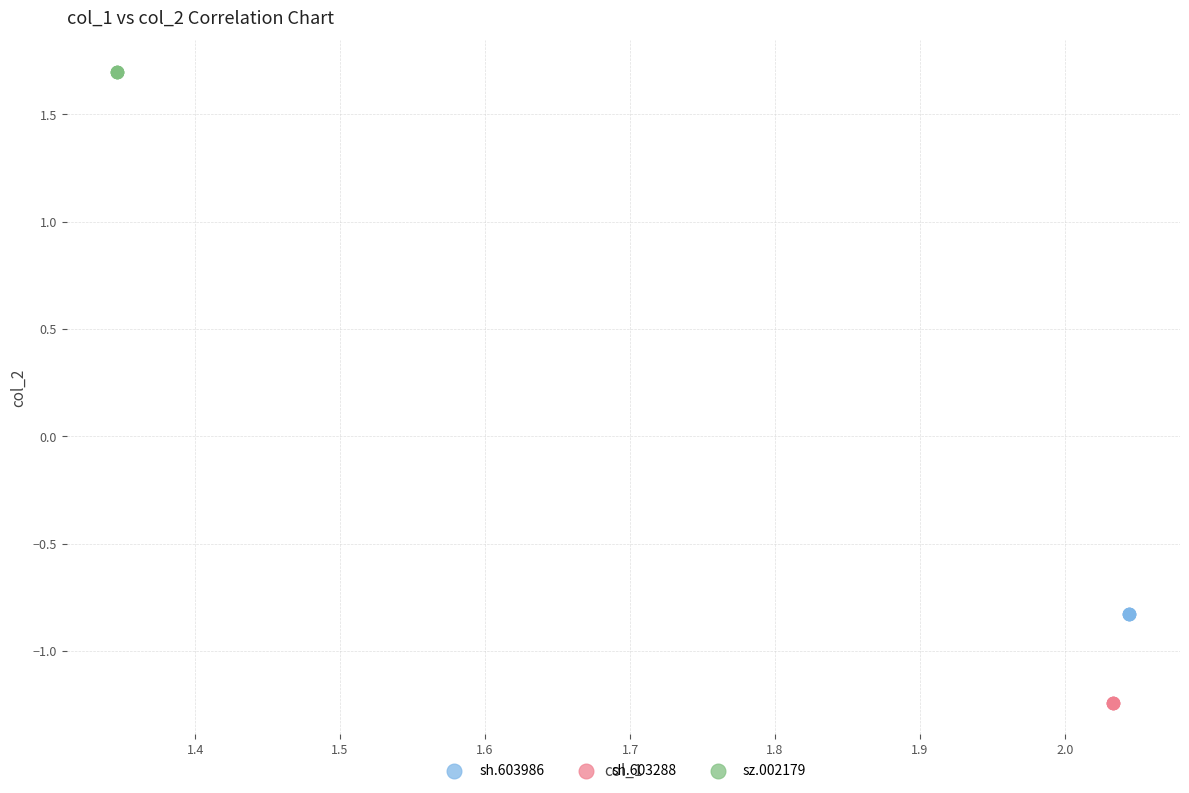

Which series contains the highest Y value?

sz.002179